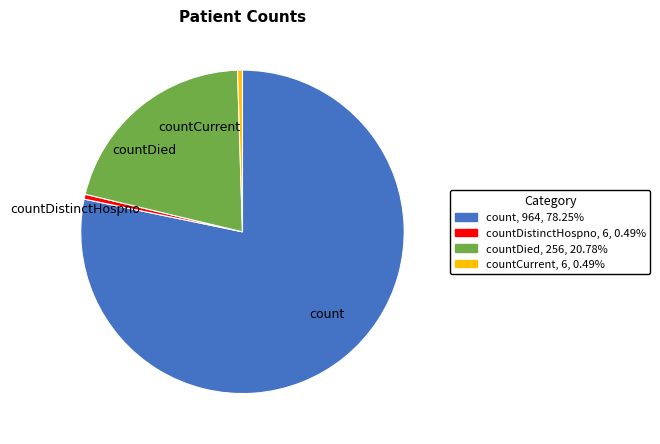

Is the sum of countDied and count greater than half?

Yes